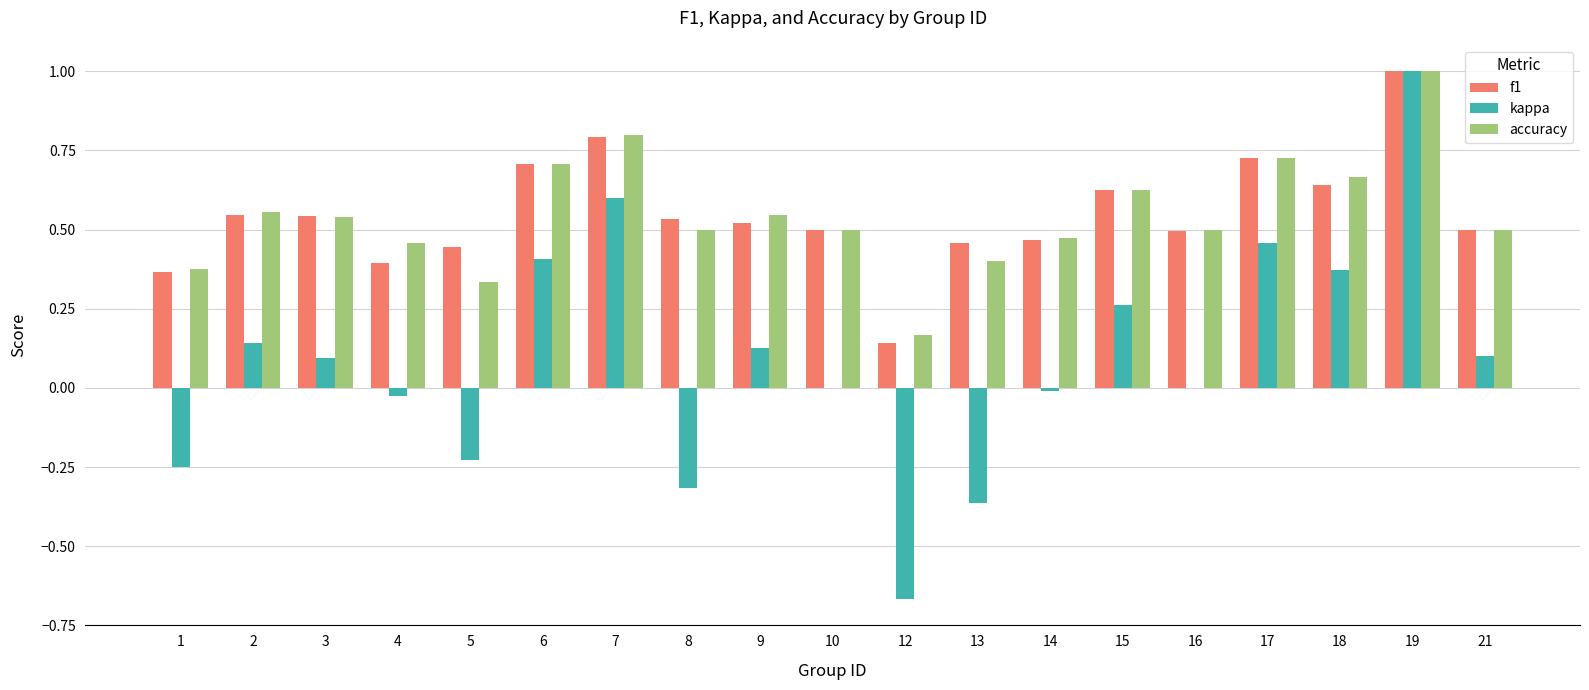

Between 14 and 18, which series saw the biggest shift?

kappa